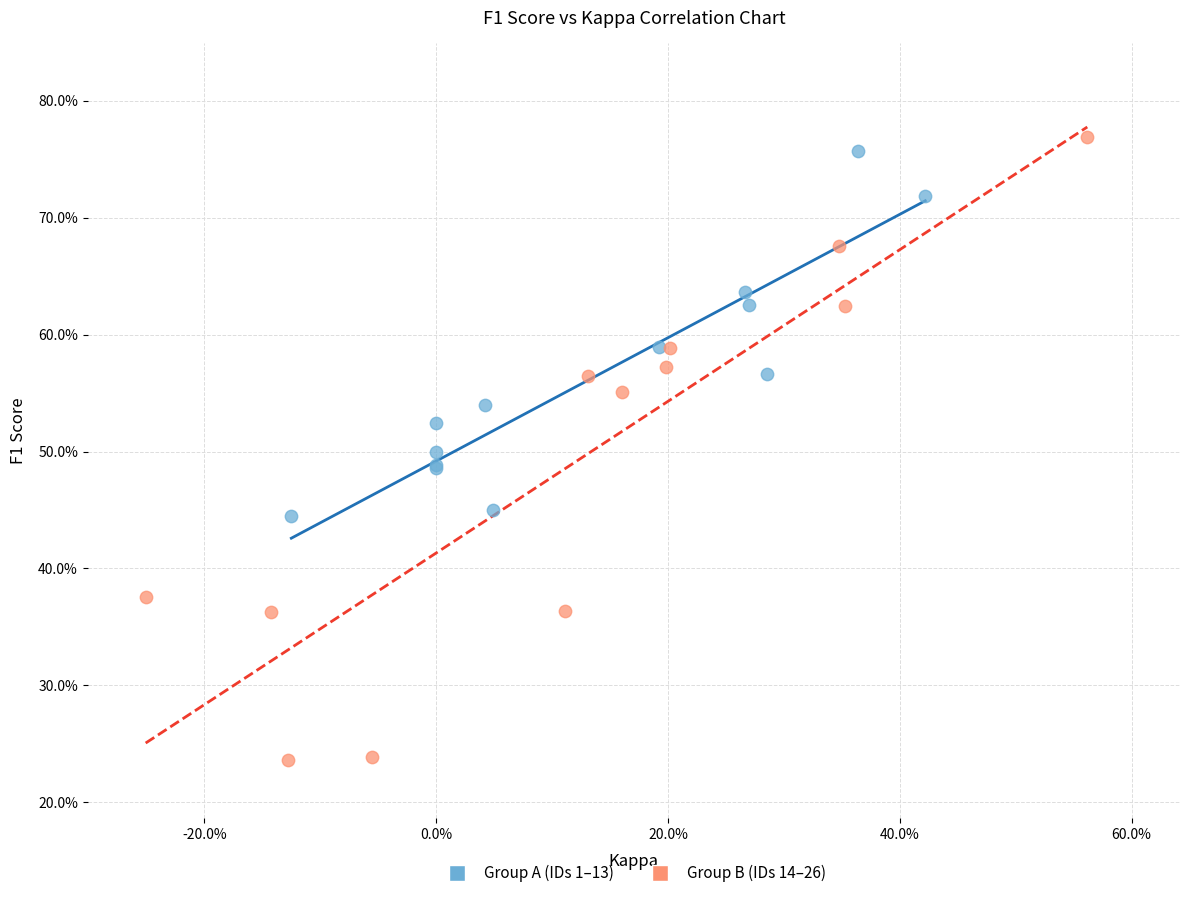

What are all the series names shown in the legend?

Group A (IDs 1–13), Group B (IDs 14–26)